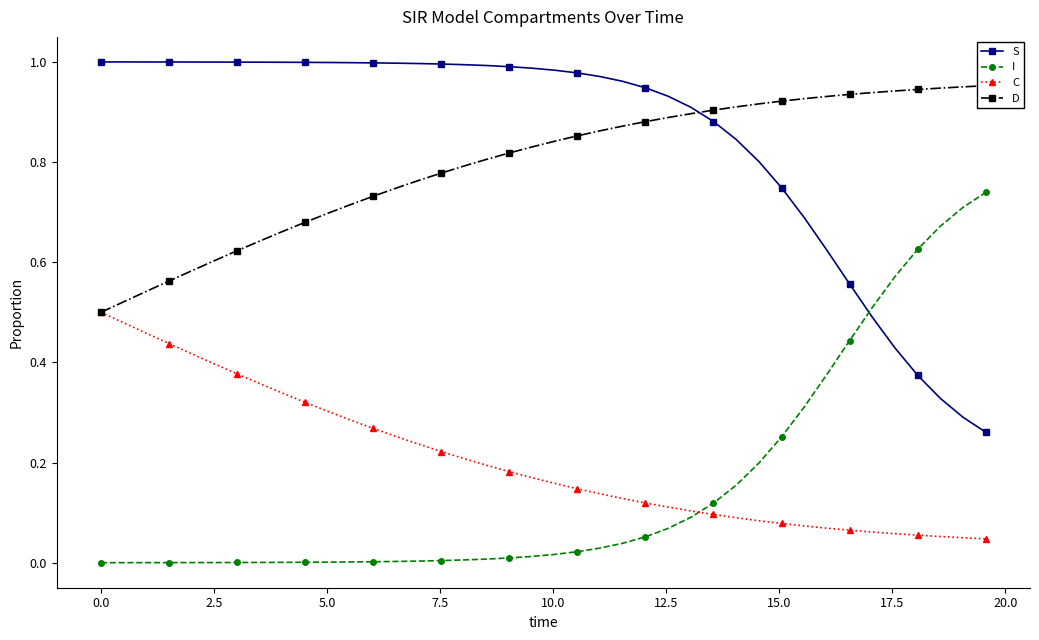

What is the average value of the D series?

0.8